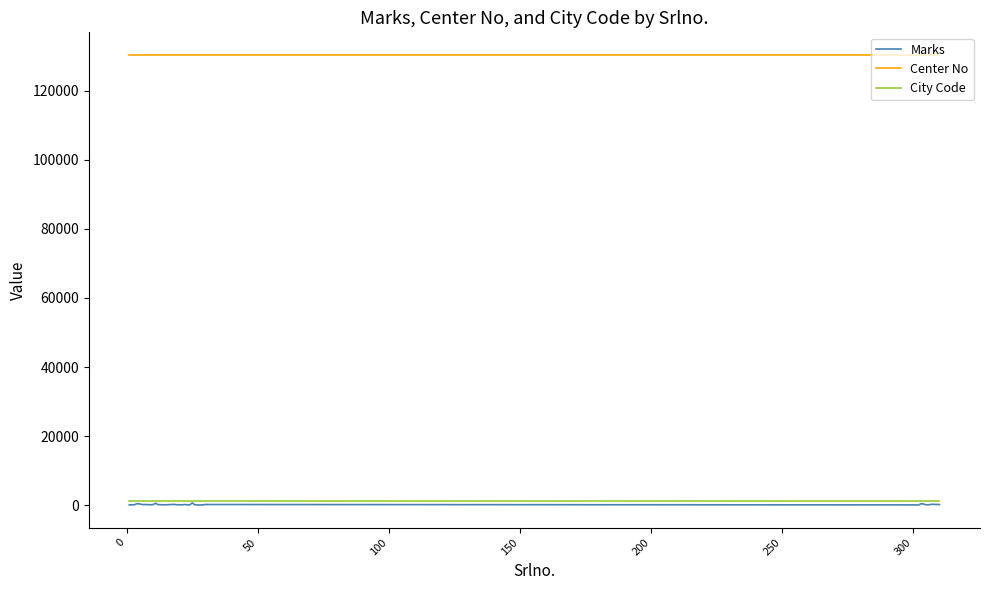

Count the number of categories in the chart.

40